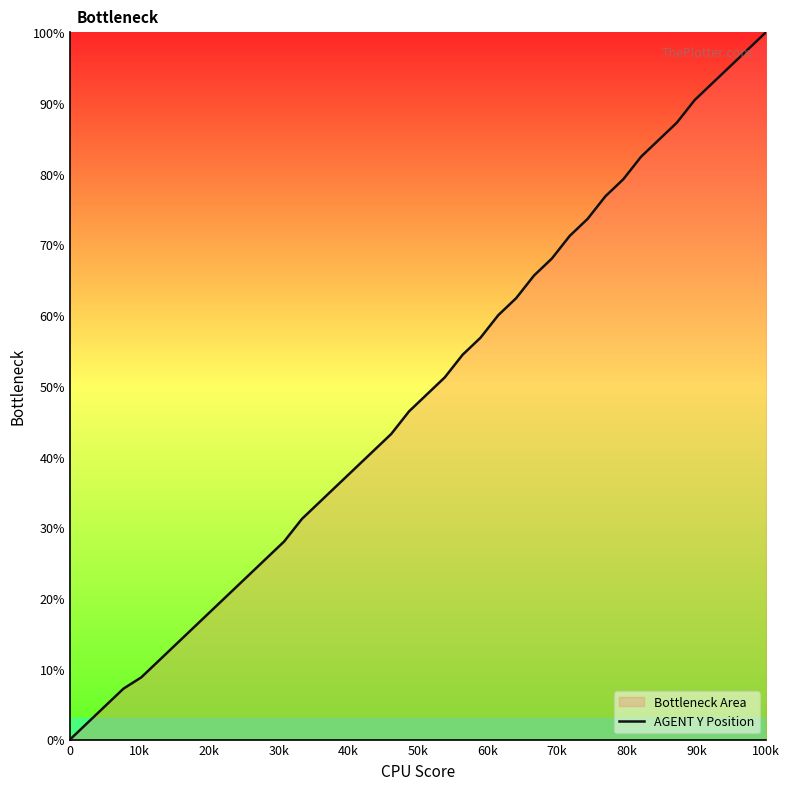

What is the difference between the maximum and second lowest values?

97.6